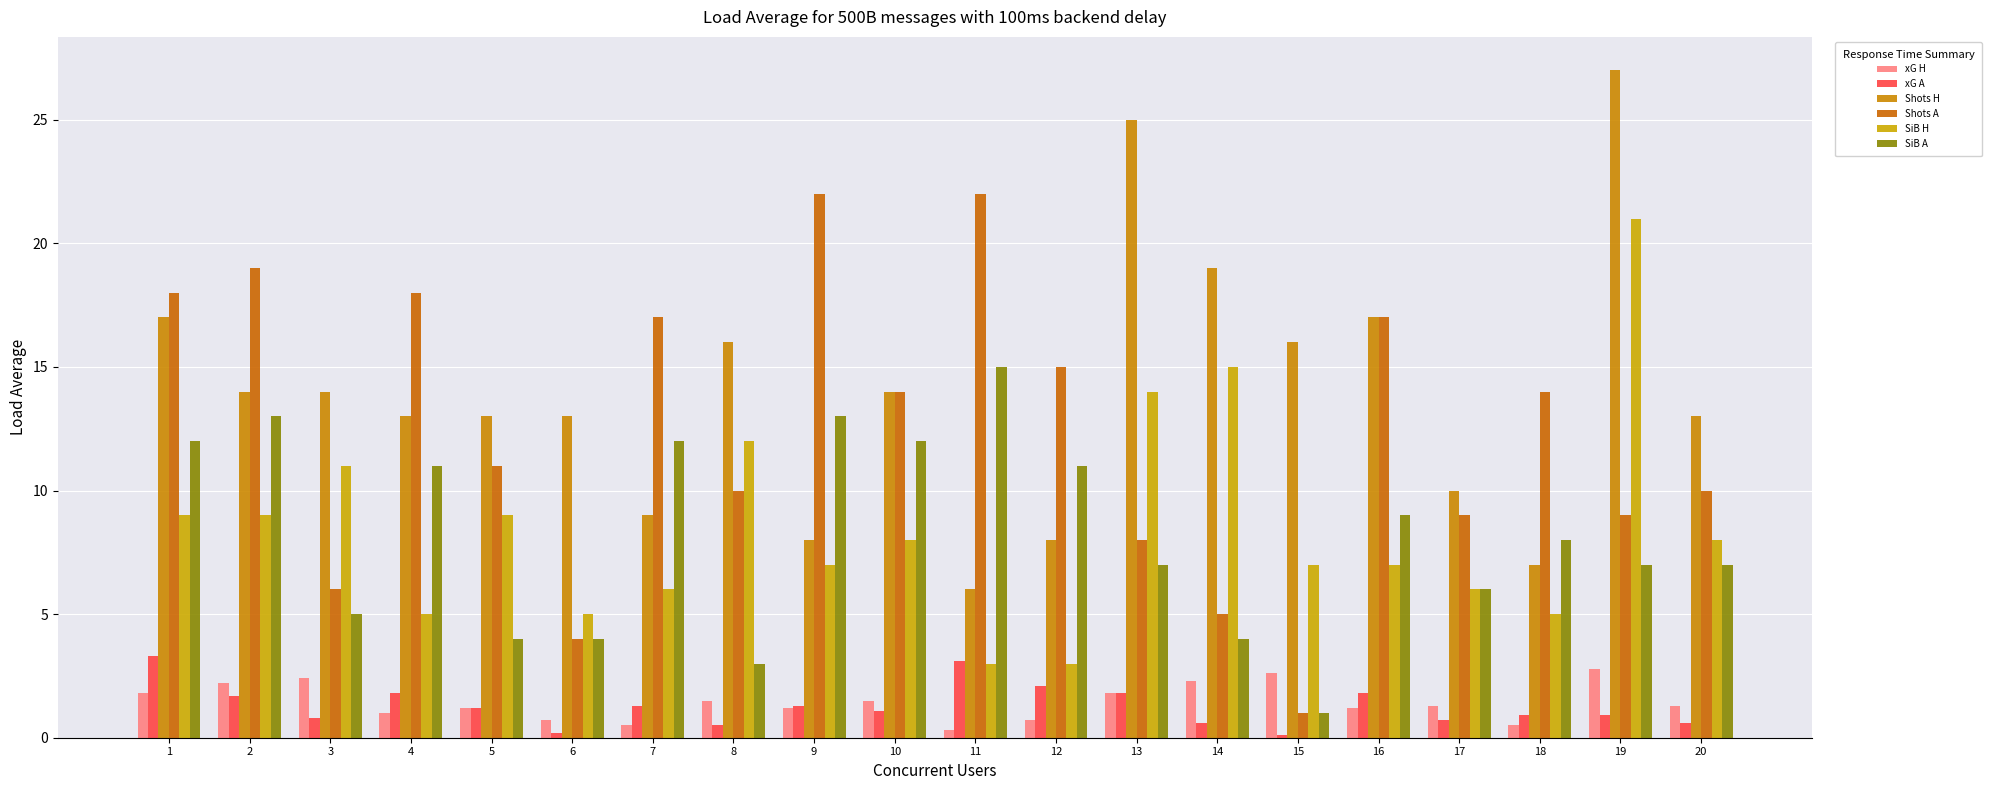

At how many categories does at least one series exceed 22?

2